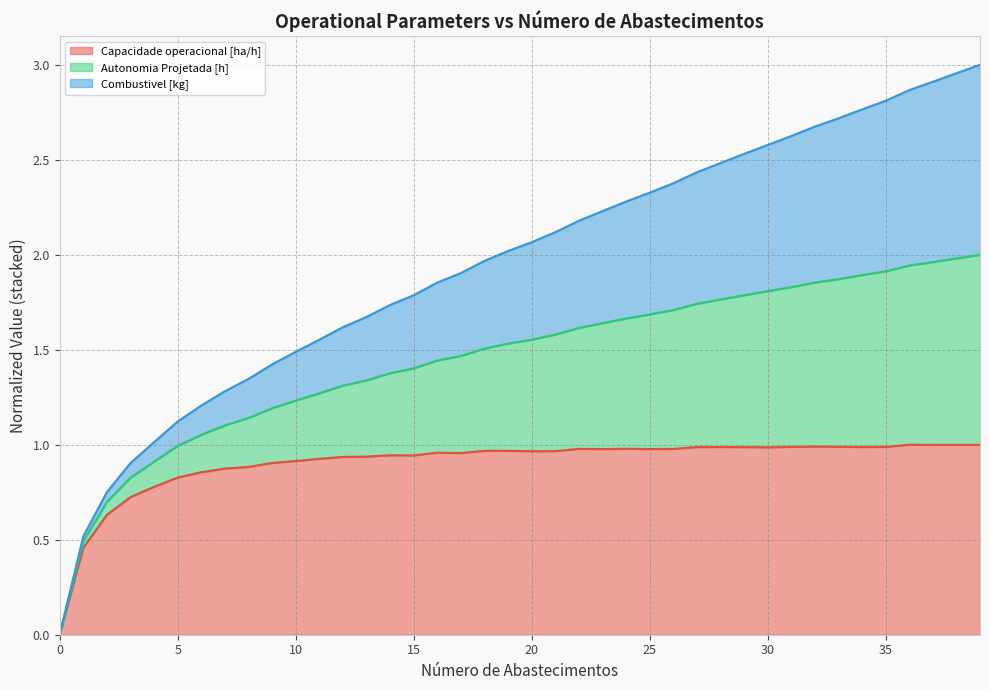

How many data points does each series have?

40